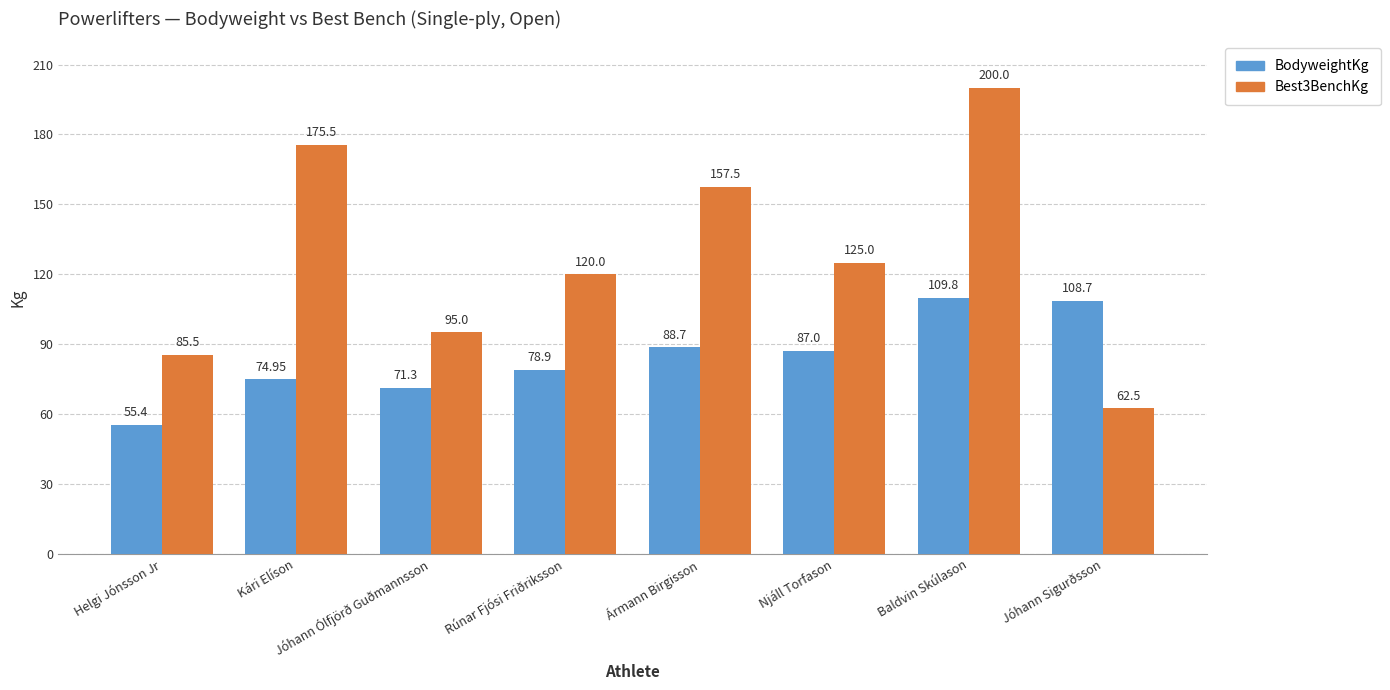

Reading left to right, transcribe all the data shown in this chart.

BodyweightKg: Helgi Jónsson Jr=55.4	Kári Elíson=75.0	Jóhann Ólfjörð Guðmannsson=71.3	Rúnar Fjósi Friðriksson=78.9	Ármann Birgisson=88.7	Njáll Torfason=87.0	Baldvin Skúlason=109.8	Jóhann Sigurðsson=108.7
Best3BenchKg: Helgi Jónsson Jr=85.5	Kári Elíson=175.5	Jóhann Ólfjörð Guðmannsson=95.0	Rúnar Fjósi Friðriksson=120.0	Ármann Birgisson=157.5	Njáll Torfason=125.0	Baldvin Skúlason=200.0	Jóhann Sigurðsson=62.5